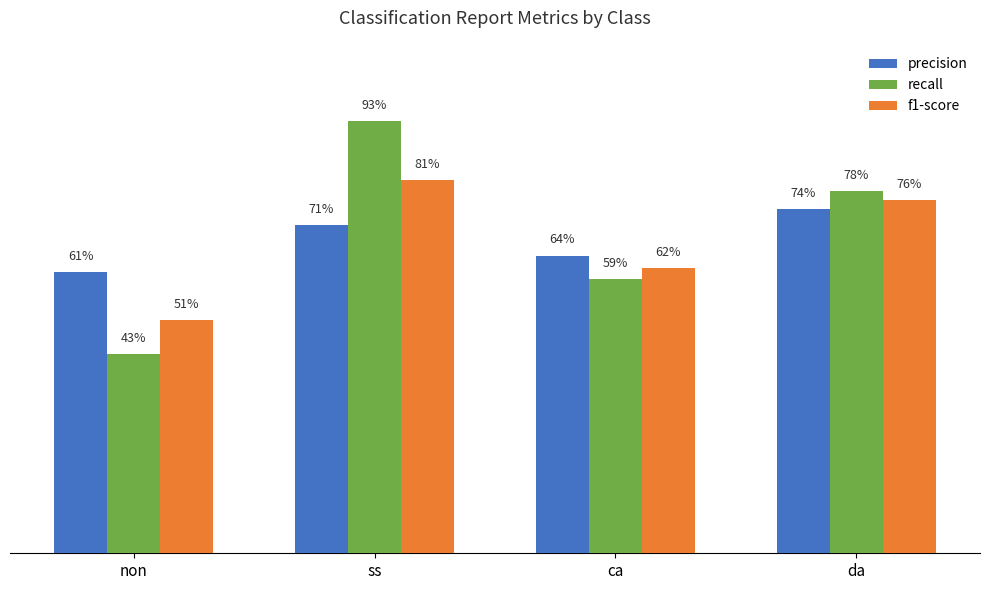

The value of f1-score at ca is 0.6. True or false?

True